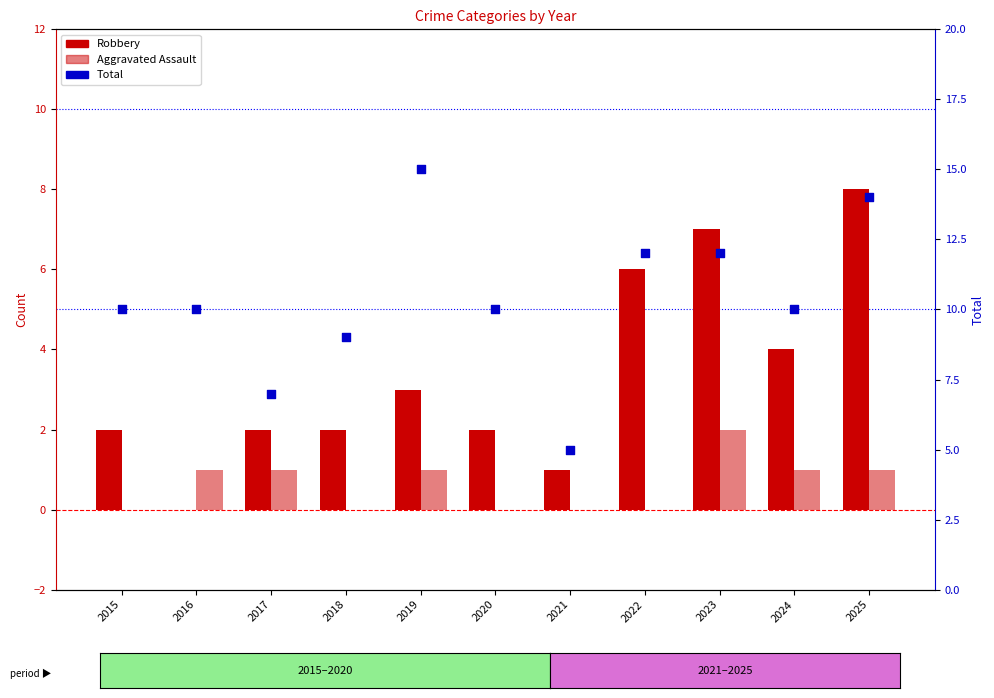

What is the total value across all series at 2023?

21